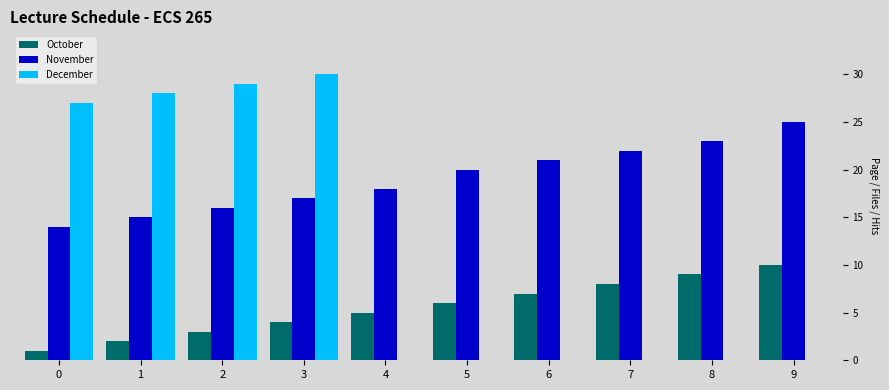

The value of December at 9 is 12. True or false?

False